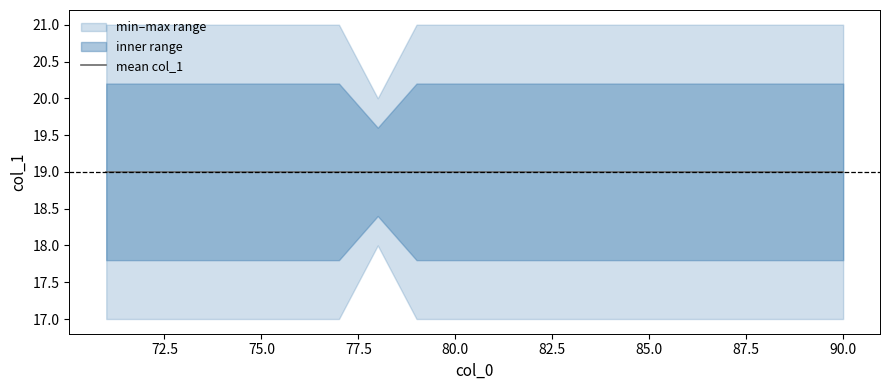

Which category has the lowest value across all series?

71